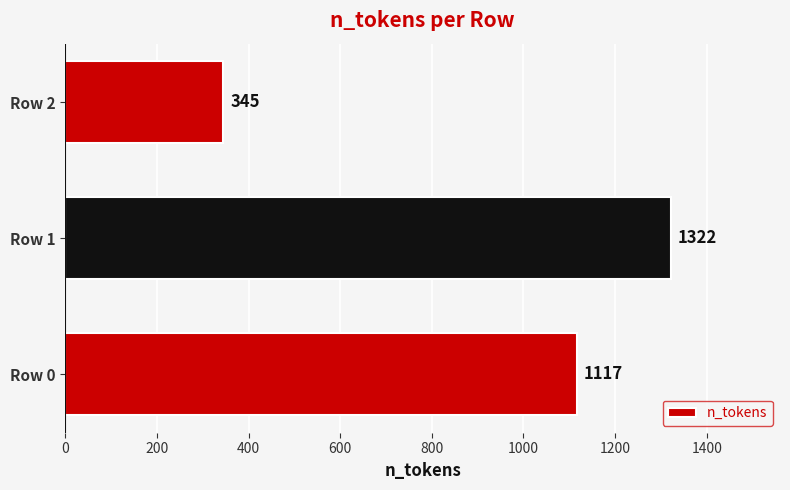

What is the change in value from Row 0 to Row 1?

+205